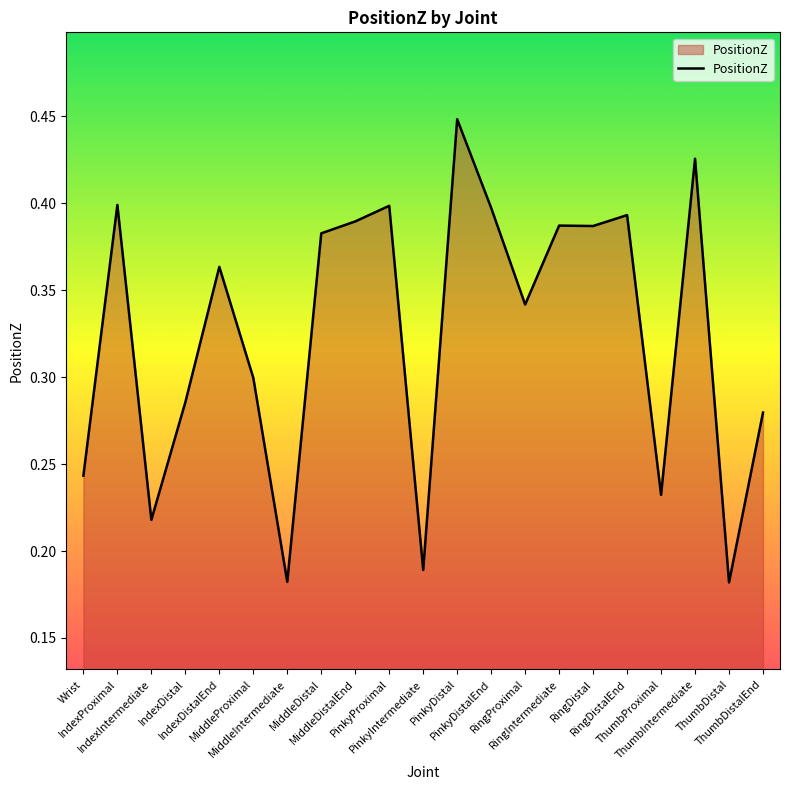

Is it true that the value at PinkyIntermediate is 0.2?

True